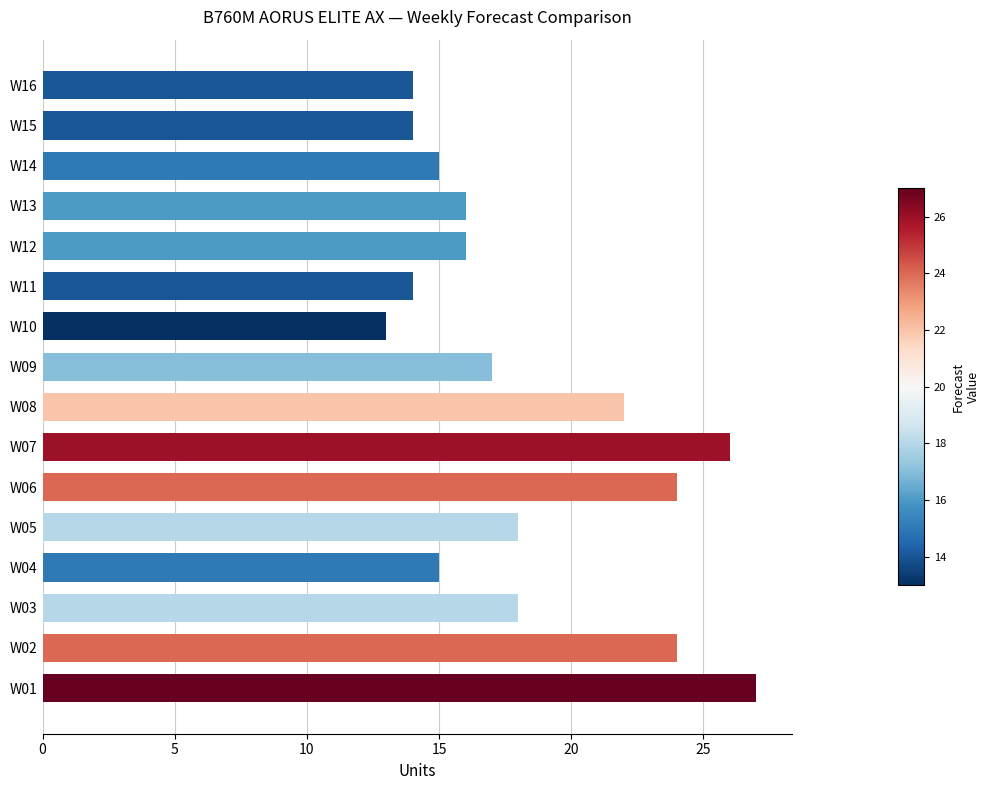

What is the minimum value shown in the chart?

13